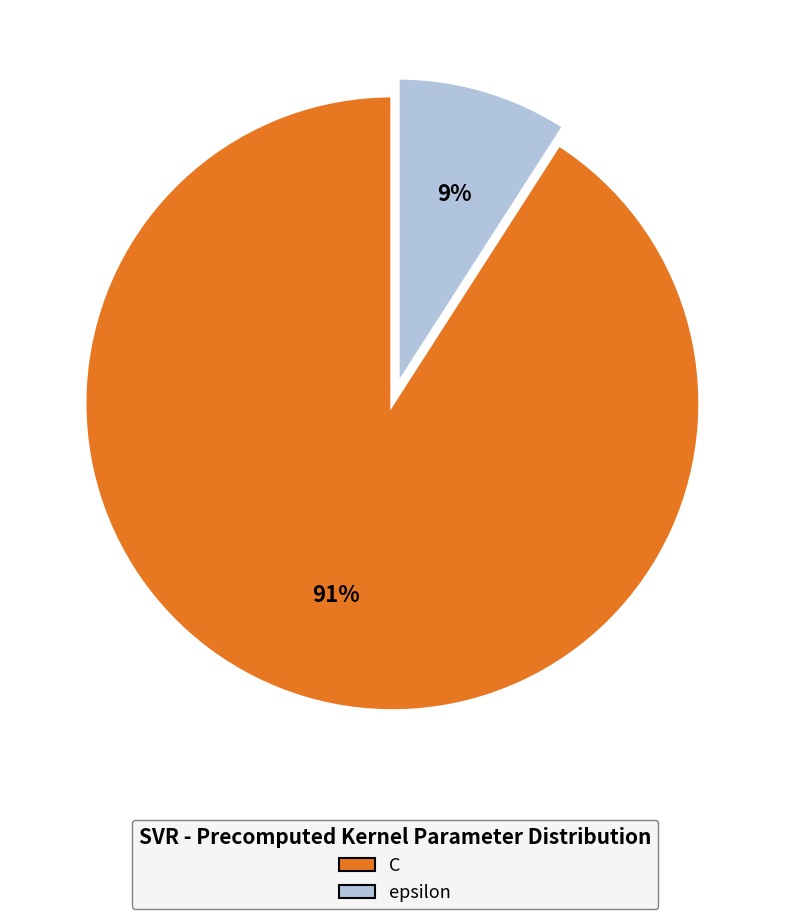

Is the sum of C and epsilon greater than half?

Yes